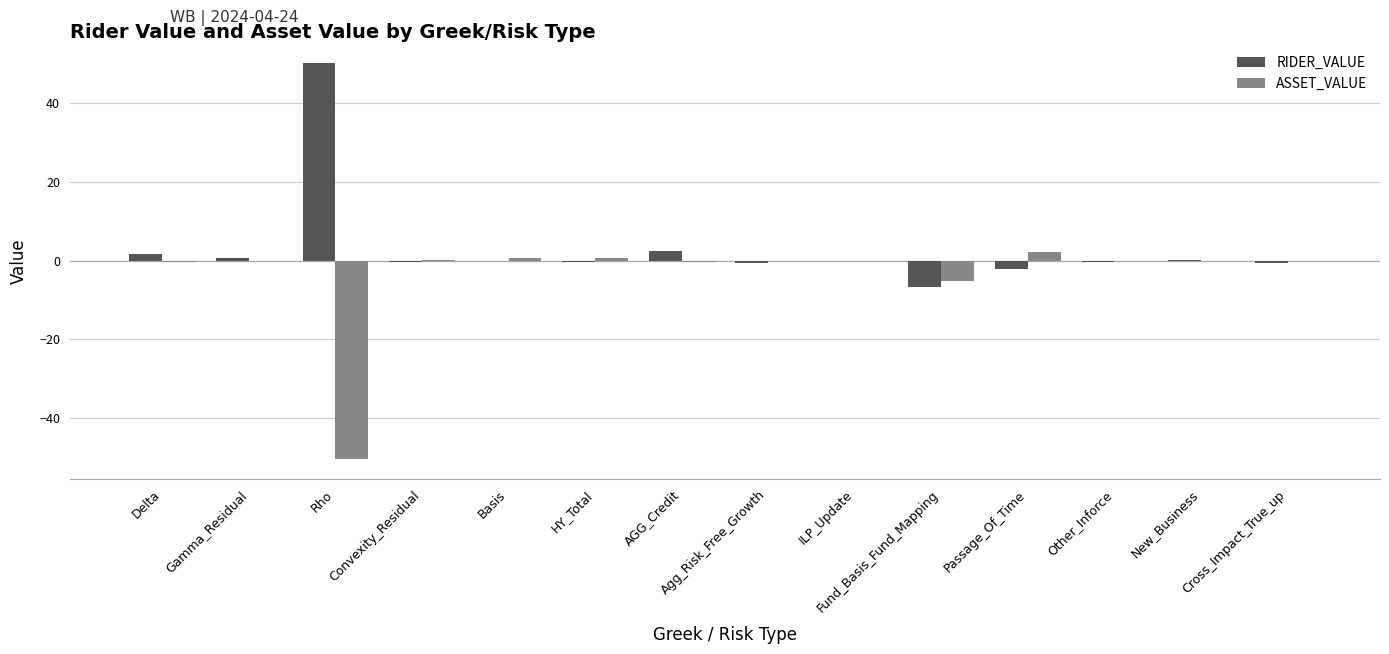

At which label does RIDER_VALUE first exceed 0?

Delta